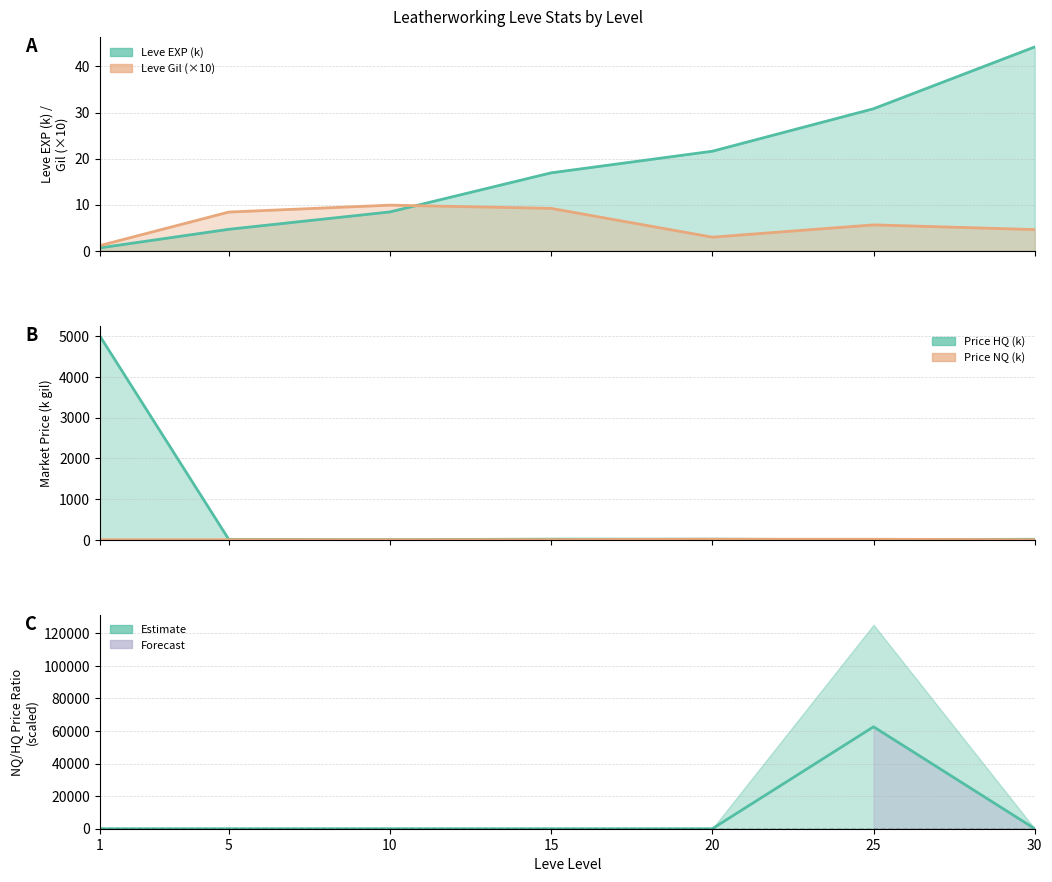

Which series has the largest range (max minus min)?

currentAveragePrice